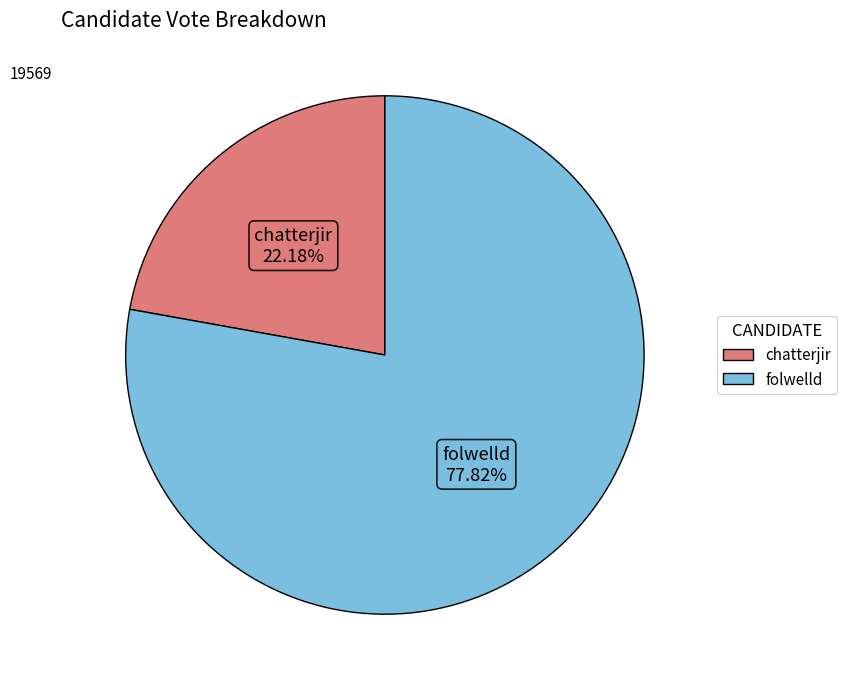

Count the number of slices in the pie.

2